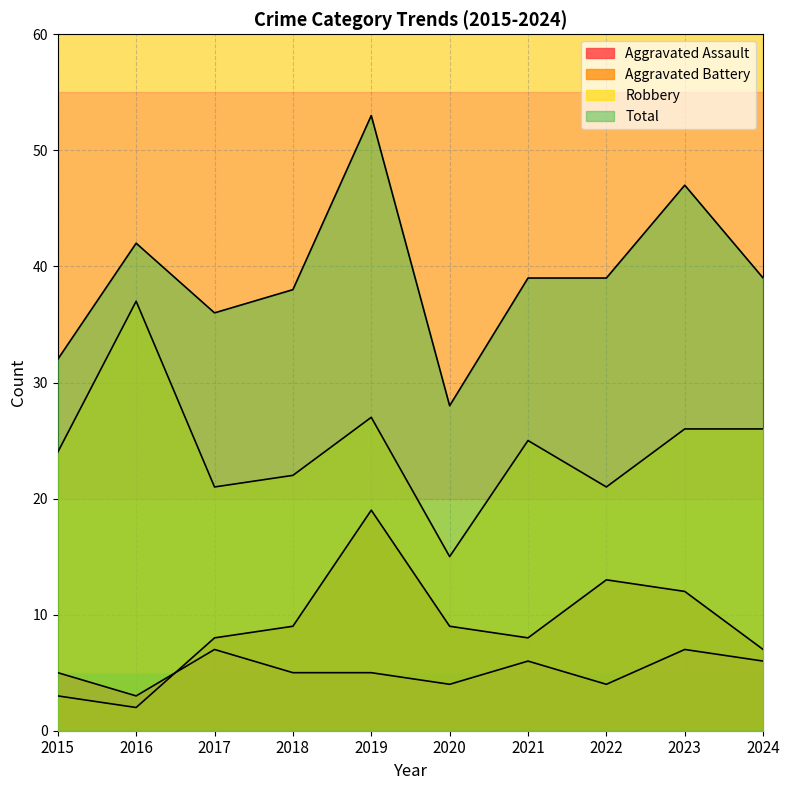

How many values in the Robbery series are below 25?

5